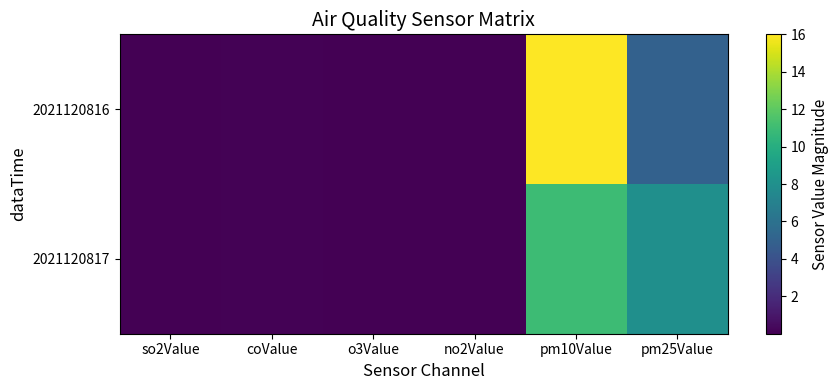

Between pm10Value and pm25Value, which is larger?

pm10Value